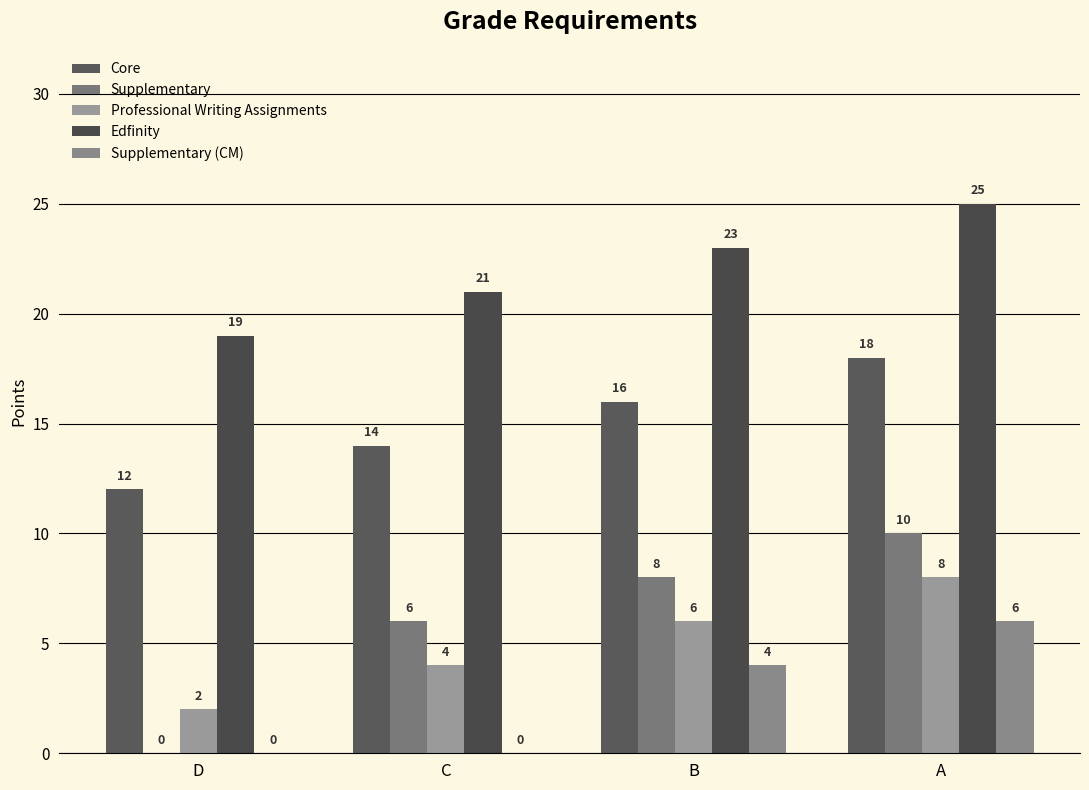

At which label is Supplementary (CM) closest to 3?

B